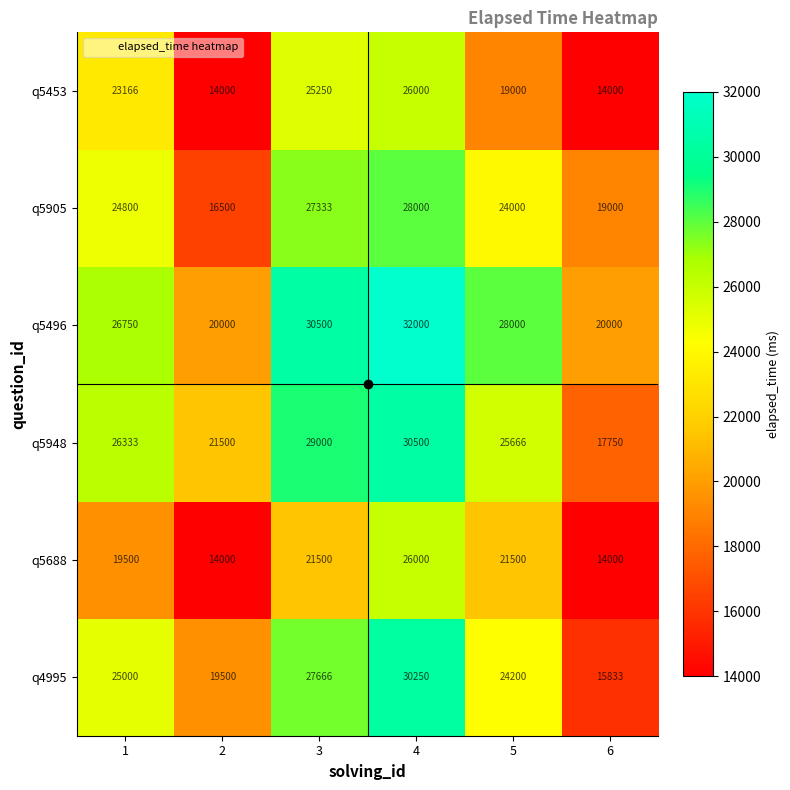

At which label is q5453 closest to 20000?

5